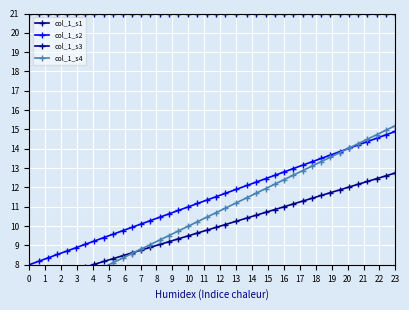

True or false: col_1_s1 has more than 0 points higher than both neighbors.

False